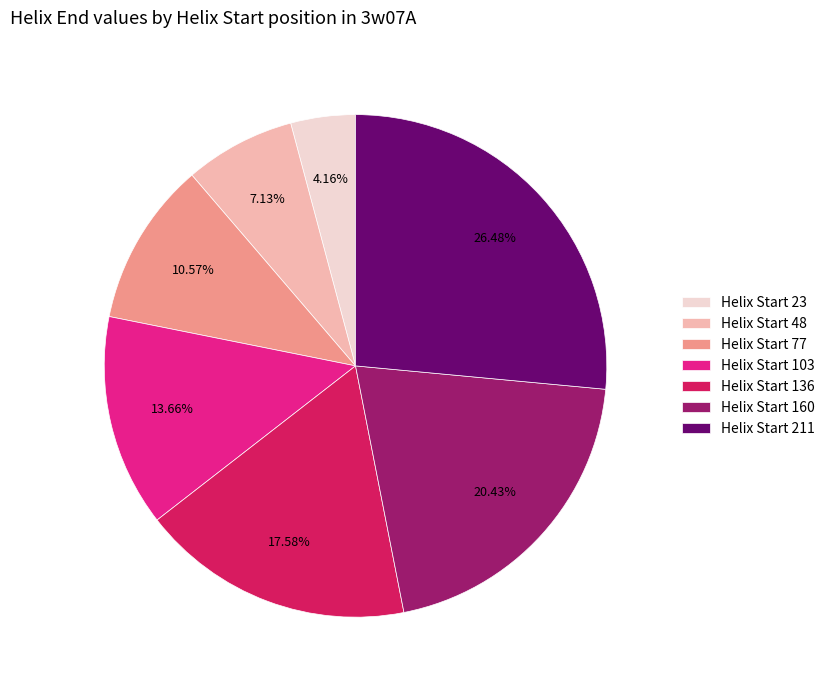

Between Helix Start 48 and Helix Start 77, which is larger?

Helix Start 77